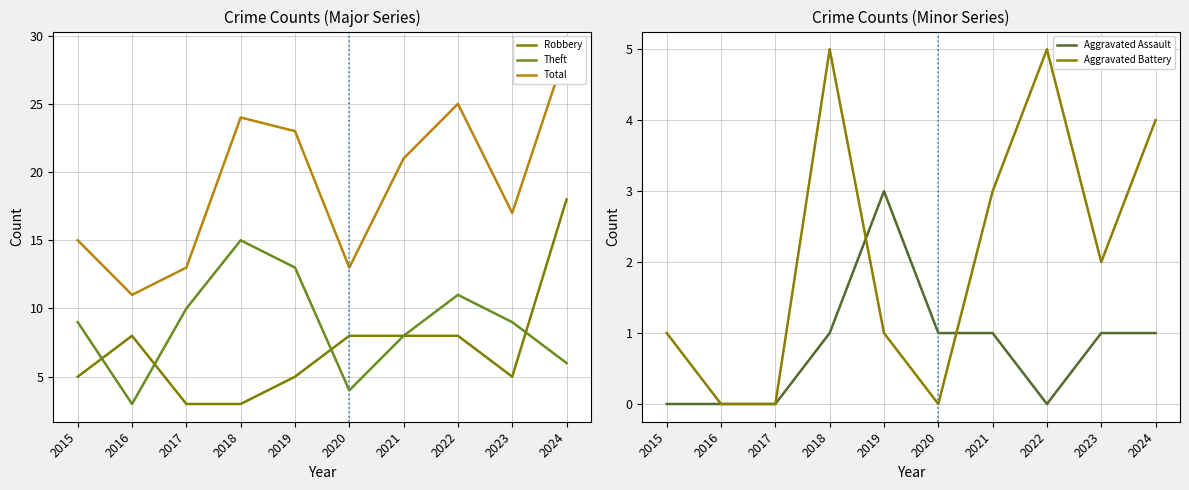

The Aggravated Assault series shows -2 at 2015. True or false?

False